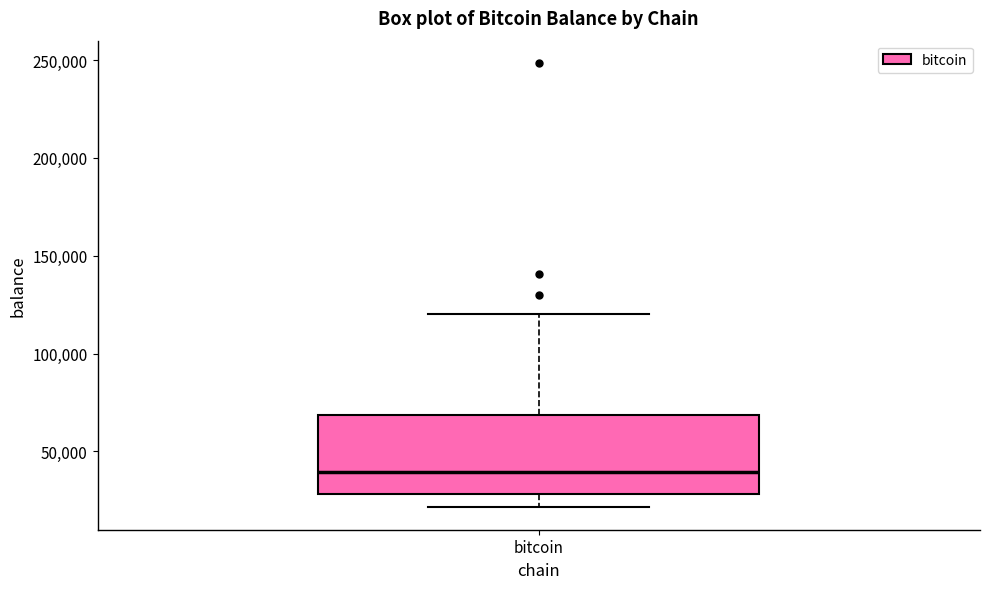

Where is the upper edge of the box for bitcoin on the y-axis? The values are not printed on the chart, so give them approximately, as read against the axis.

70000